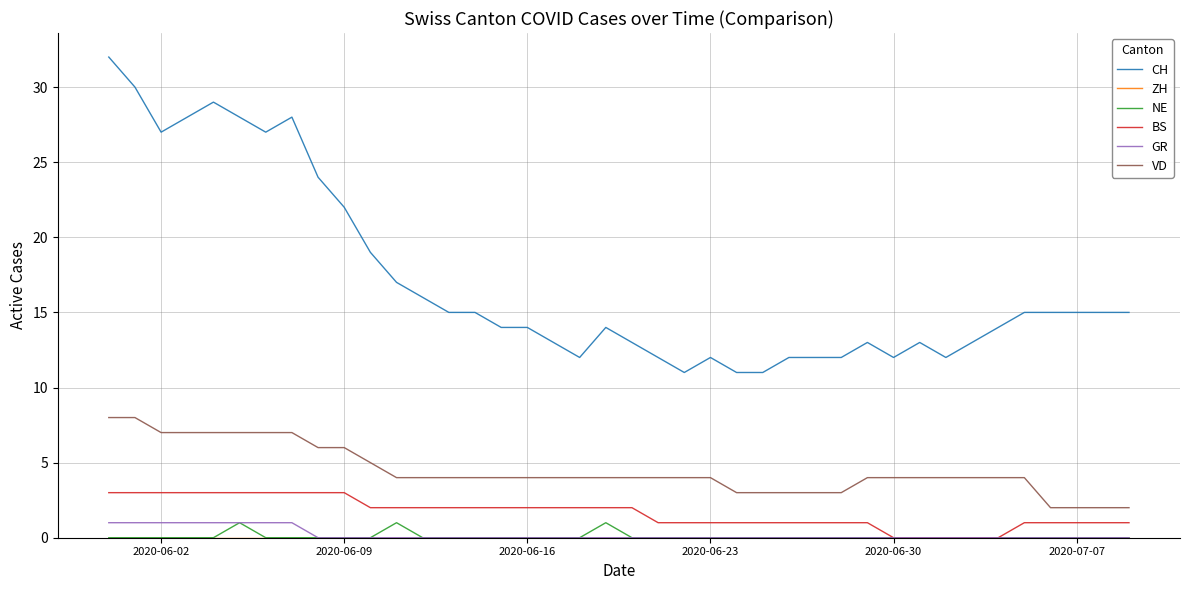

What is the maximum value shown in the chart?

32